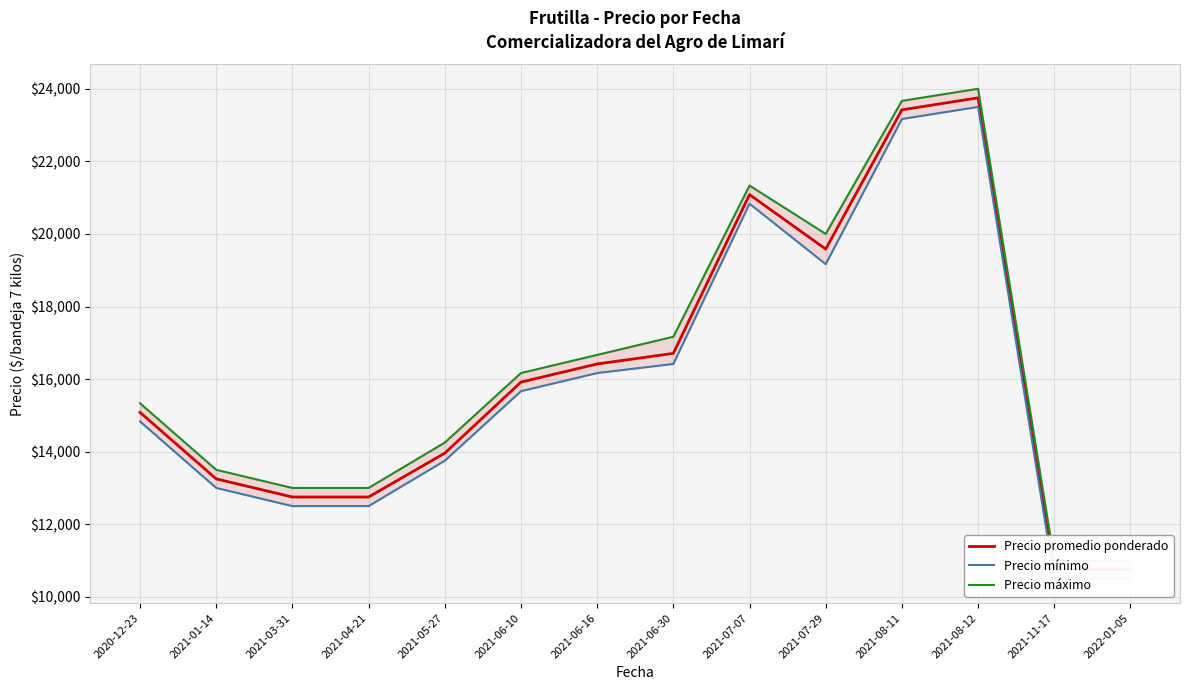

Which category has the highest value in the Precio mínimo series?

2021-08-12